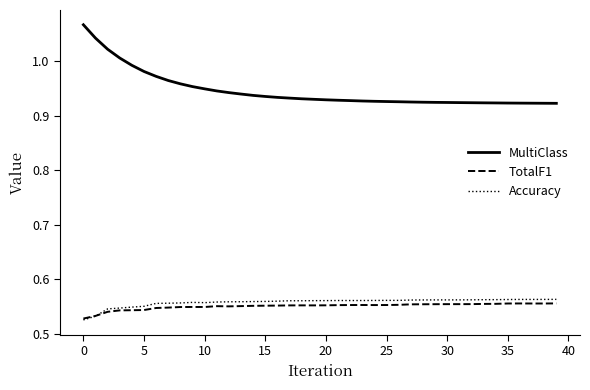

Which series has the largest total across all categories?

MultiClass